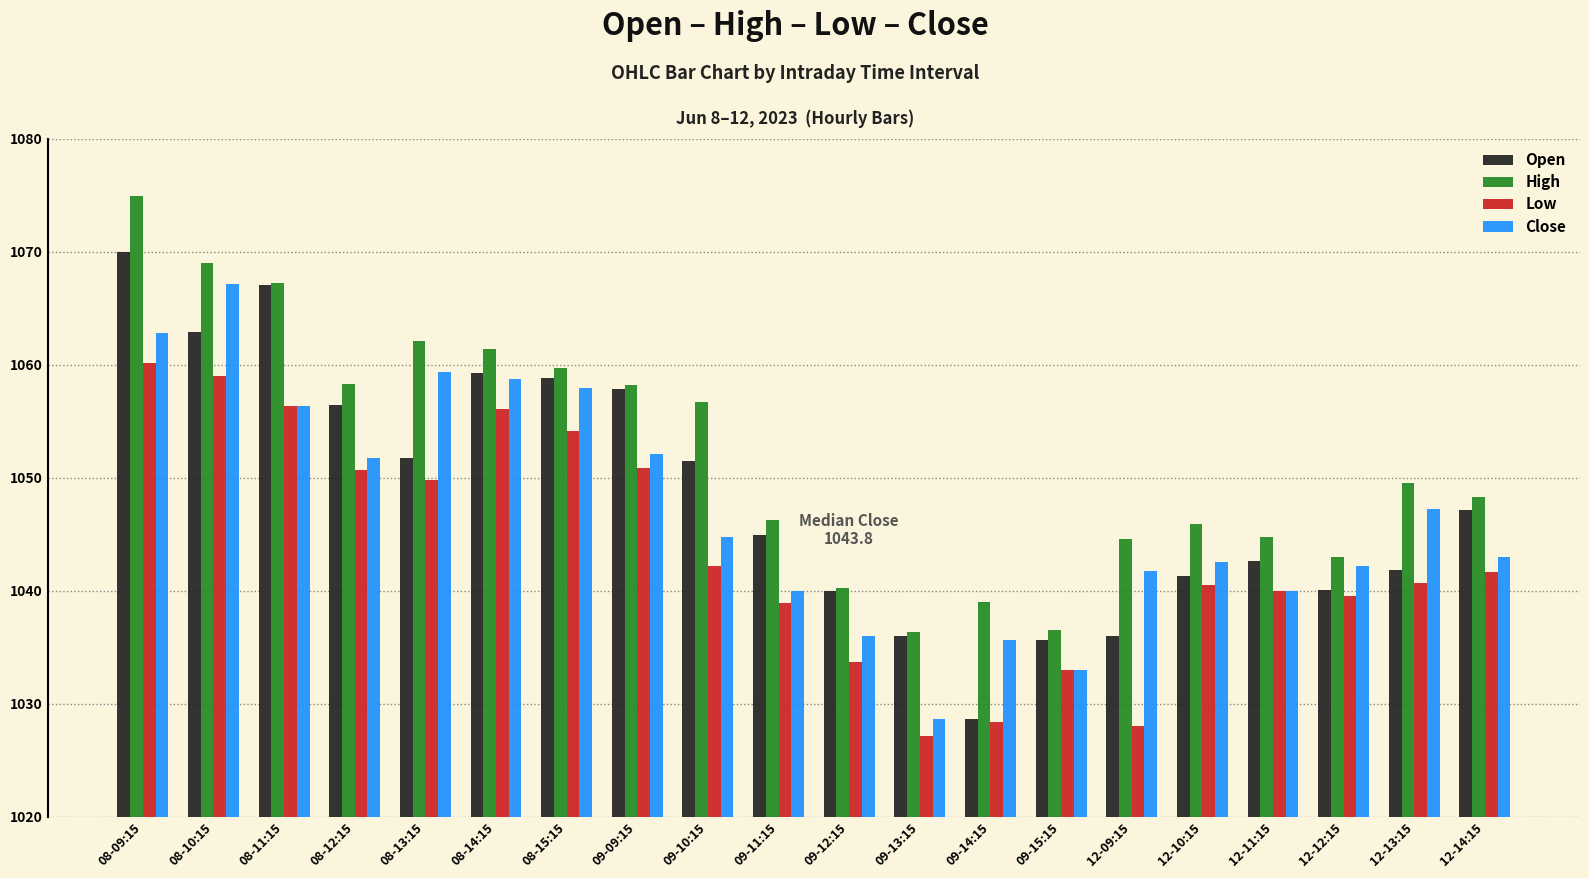

The Open series shows 75.1 at 08-09:15. True or false?

False